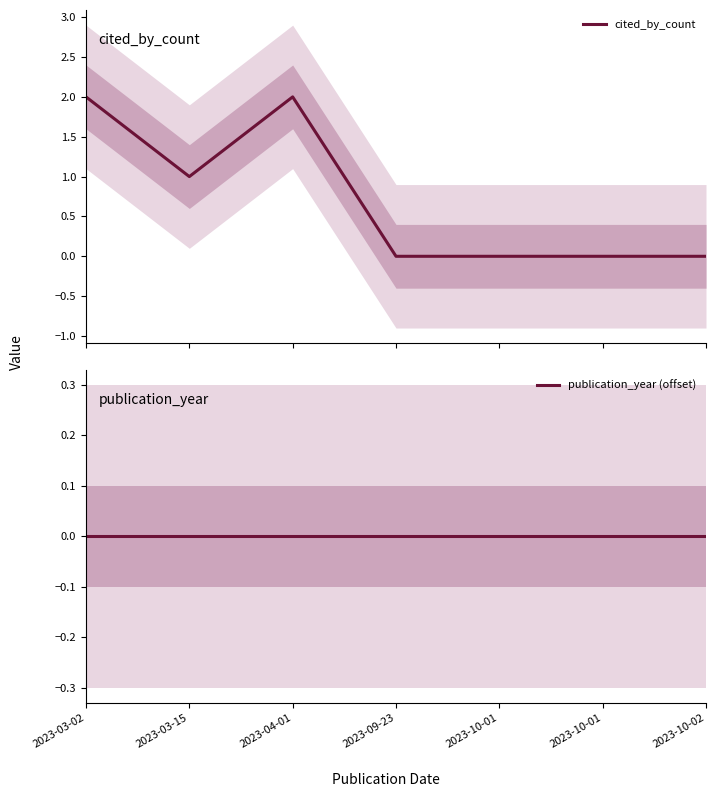

Between 2023-10-01 and 2023-10-01, which is larger?

2023-10-01